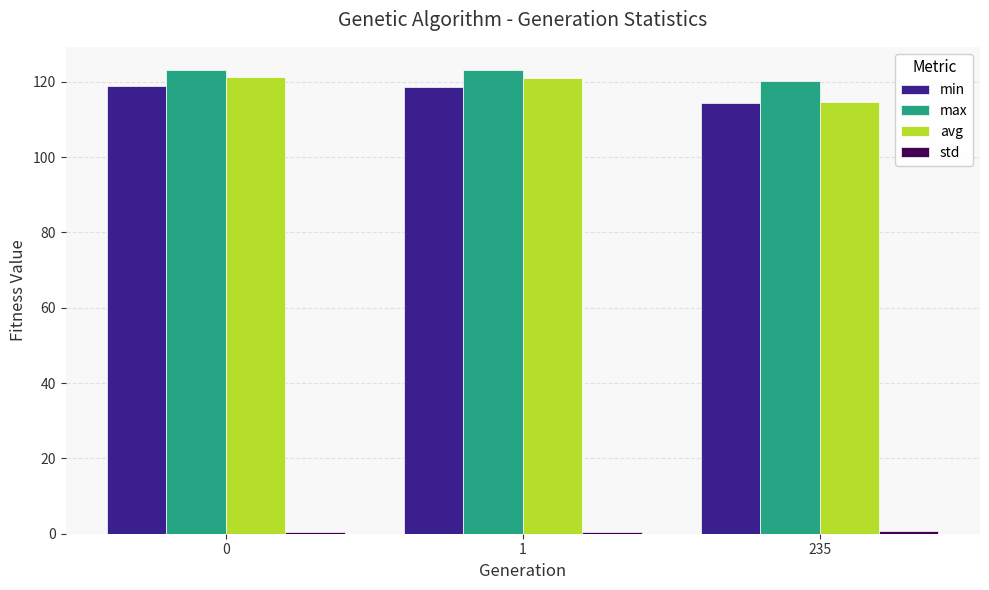

At how many categories does at least one series exceed 121?

2